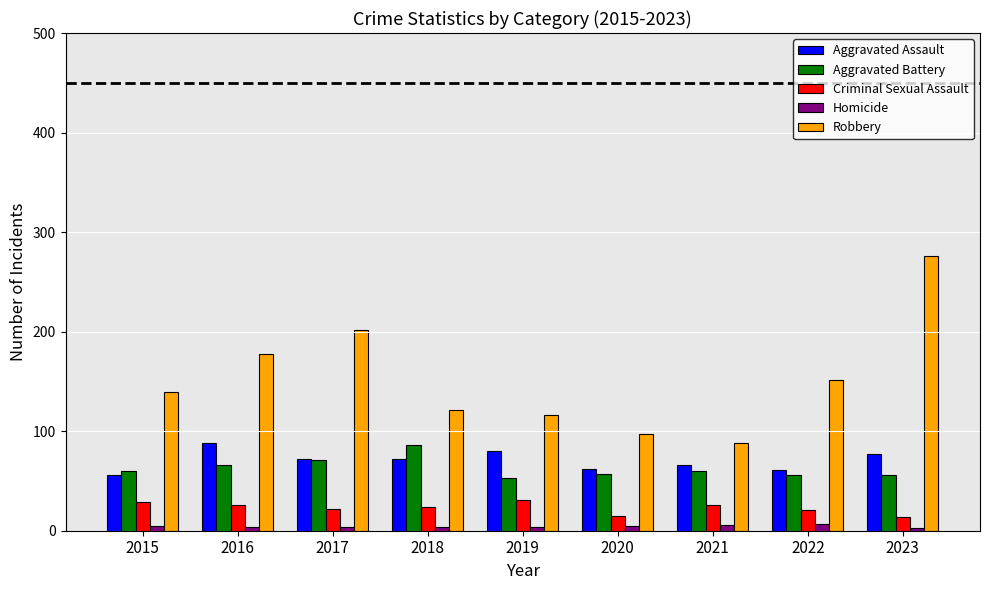

Which series has the widest spread of values?

Robbery